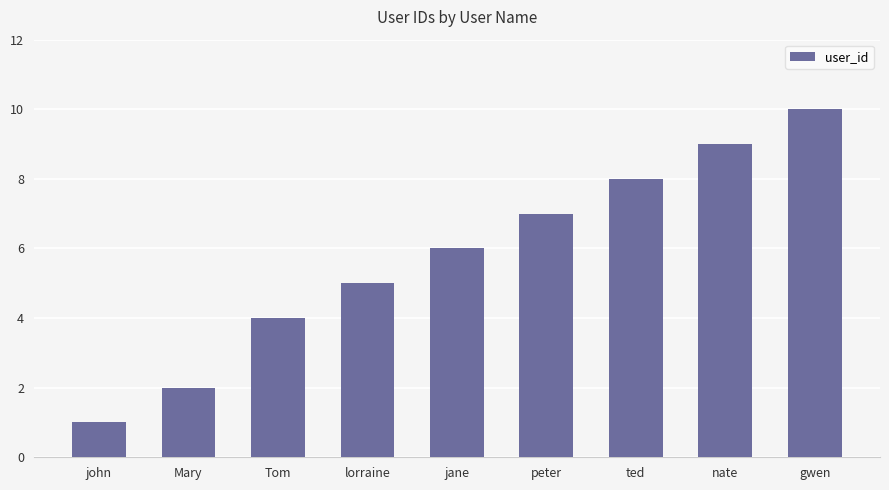

Reading left to right, transcribe all the data shown in this chart.

1	2	4	5	6	7	8	9	10